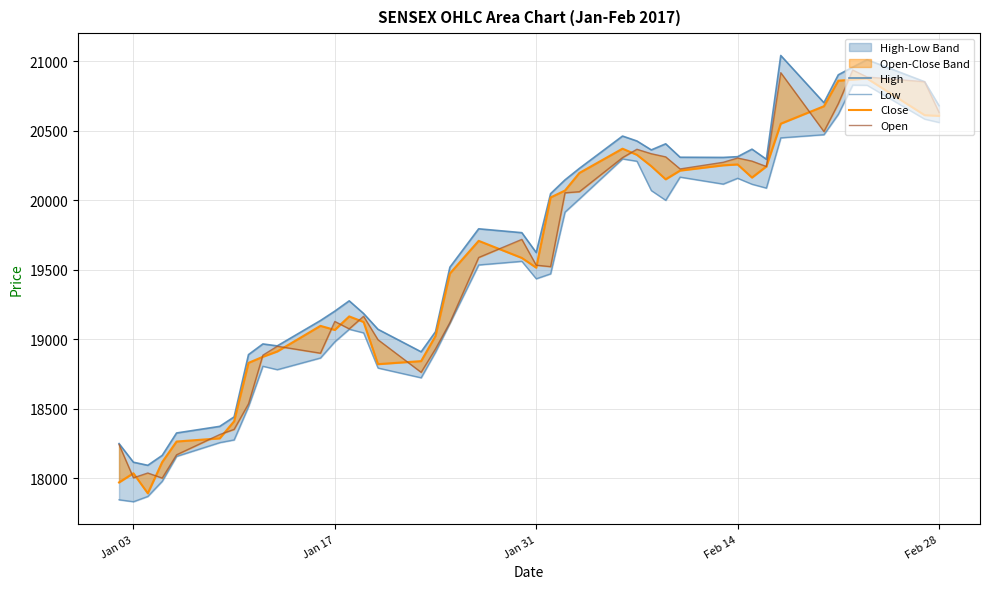

Which series has the widest spread of values?

Low